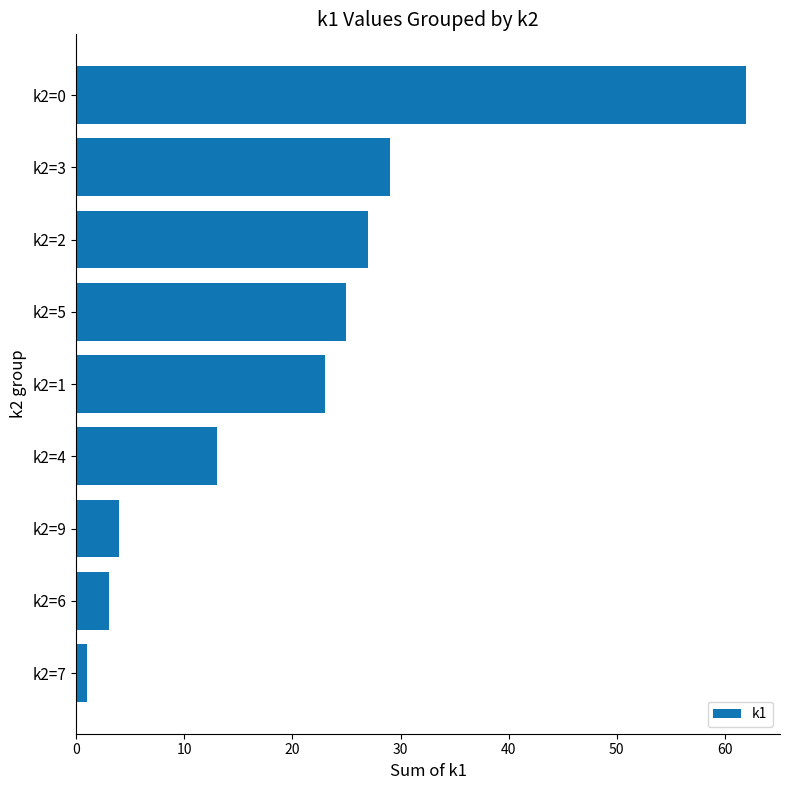

Rank the categories by value from lowest to highest.

k2=7, k2=6, k2=9, k2=4, k2=1, k2=5, k2=2, k2=3, k2=0